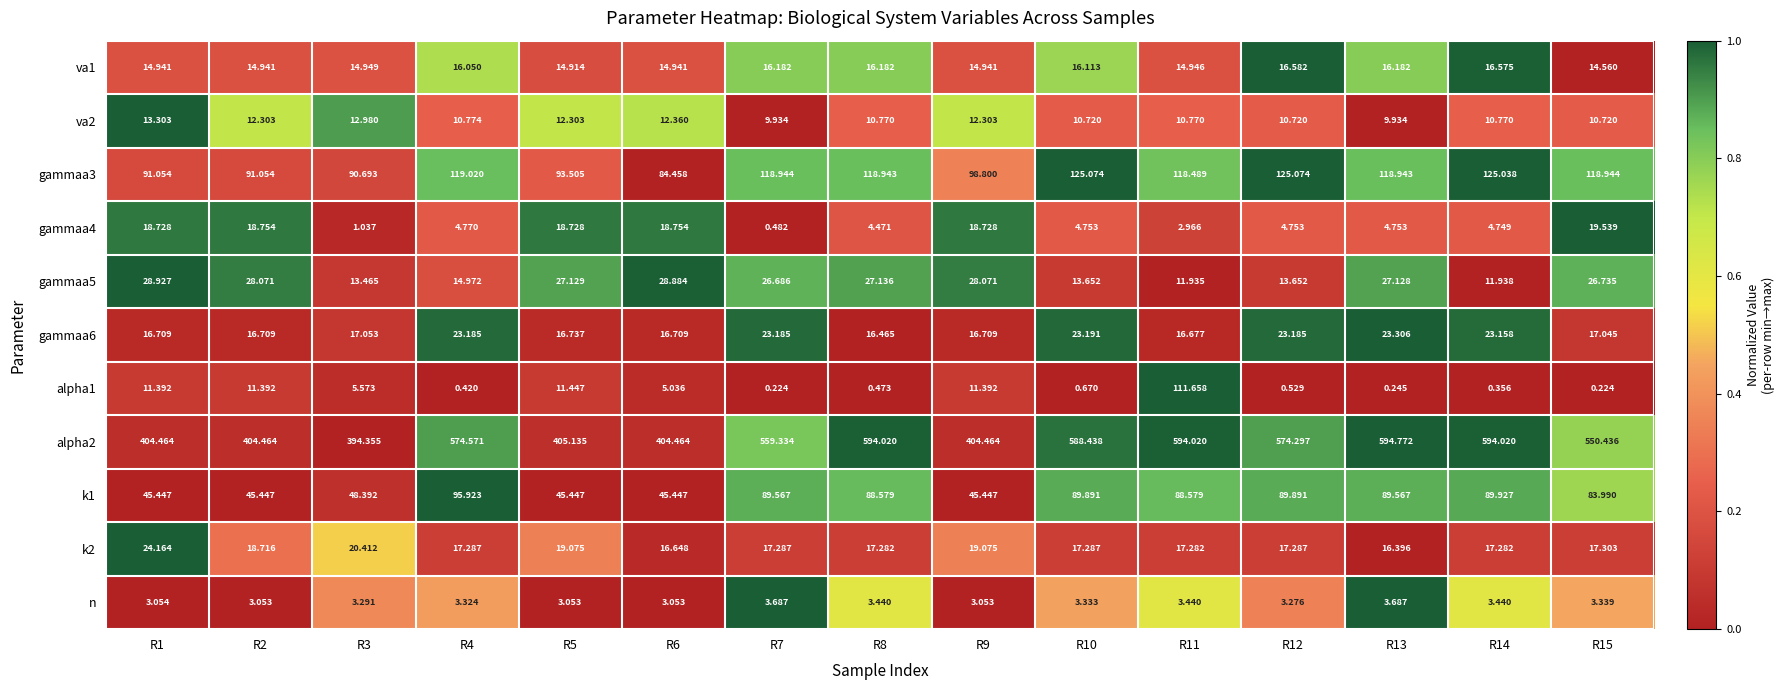

Is the value of n at R12 greater than the value of va2 at R10?

No